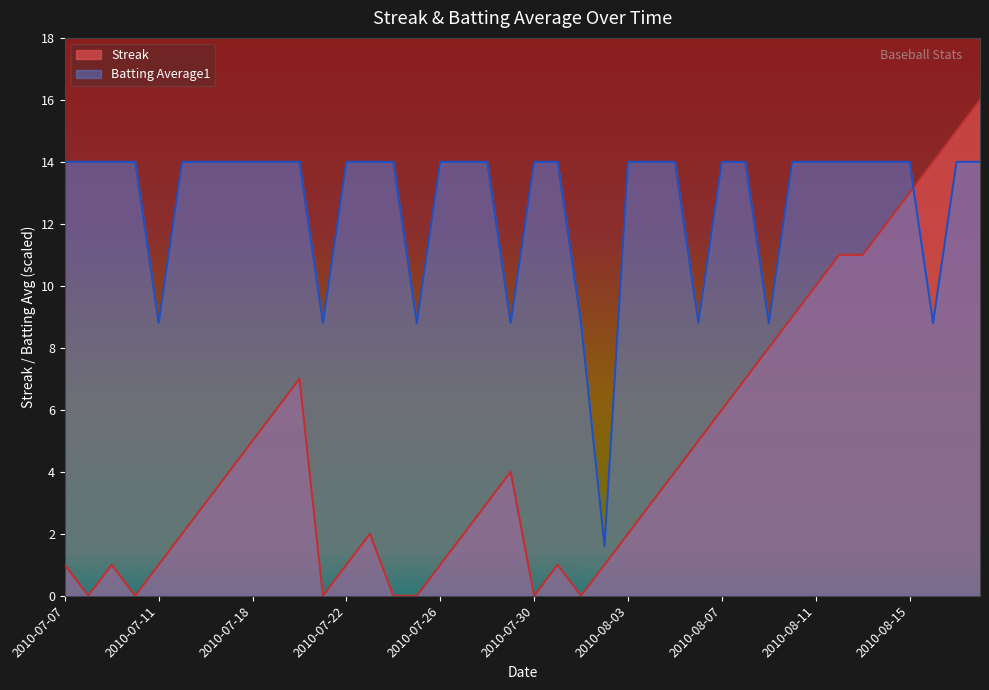

What is the label of the 12th point from the left?

2010-07-21